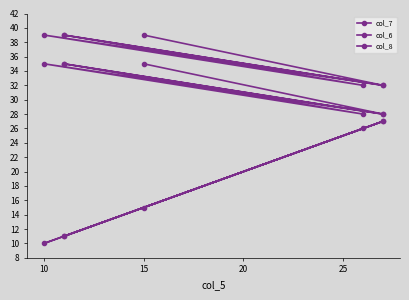

Which series has the largest total across all categories?

col_8